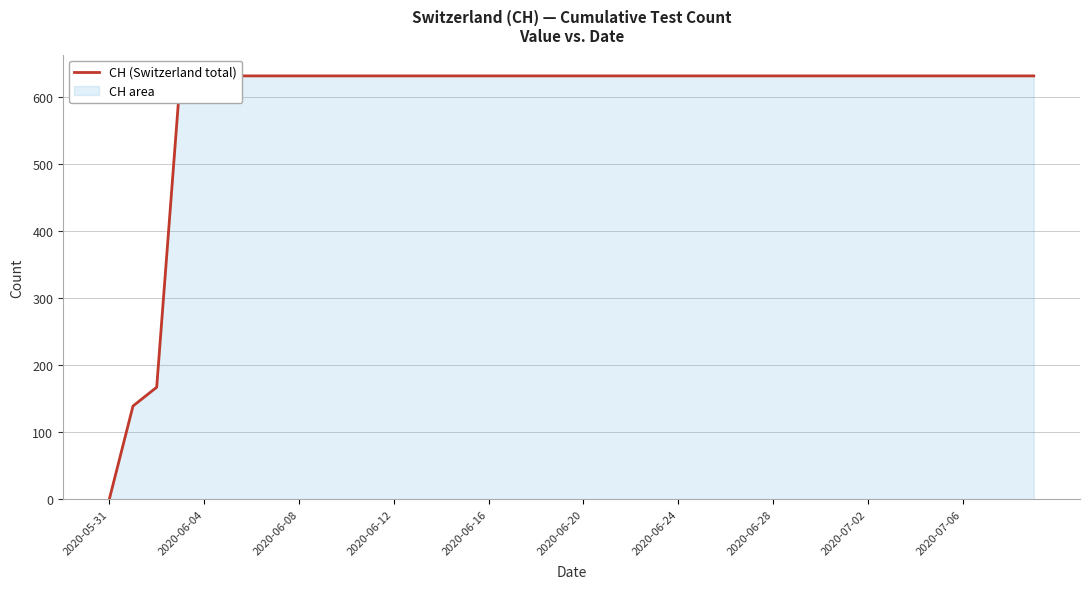

What is the value of the 39th point from the left?

631